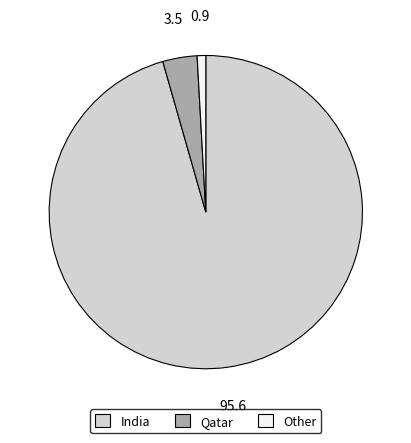

Is there any slice that represents more than half of the pie?

Yes